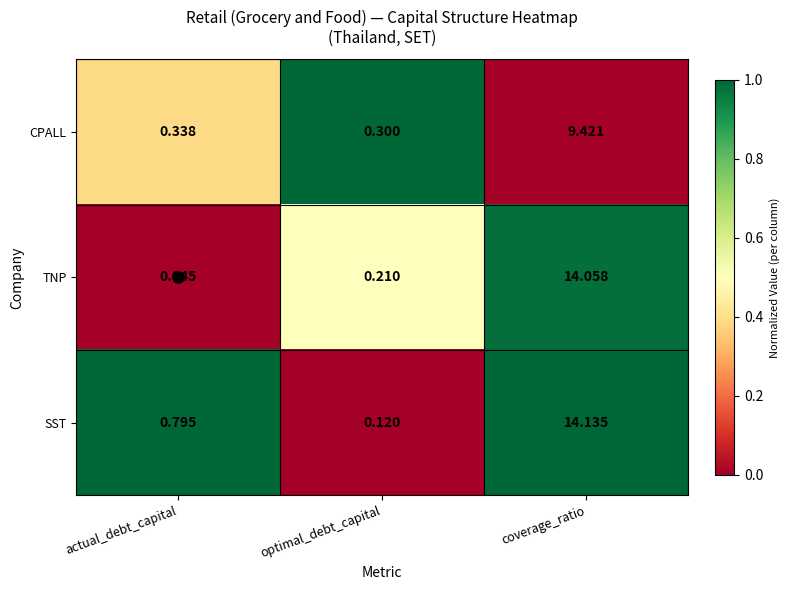

Between actual_debt_capital and optimal_debt_capital, which series saw the biggest shift?

SST